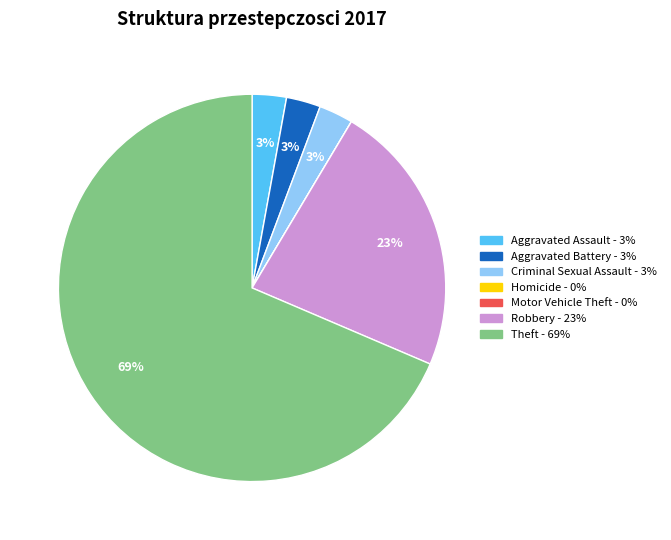

True or false: Theft accounts for 69% of the total.

True